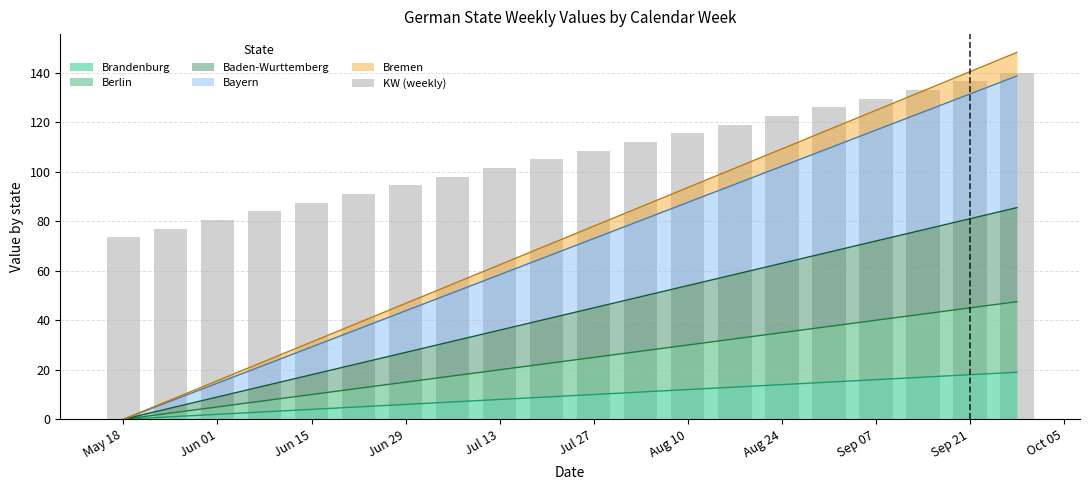

The value of Brandenburg at Aug 10 is 12. True or false?

True